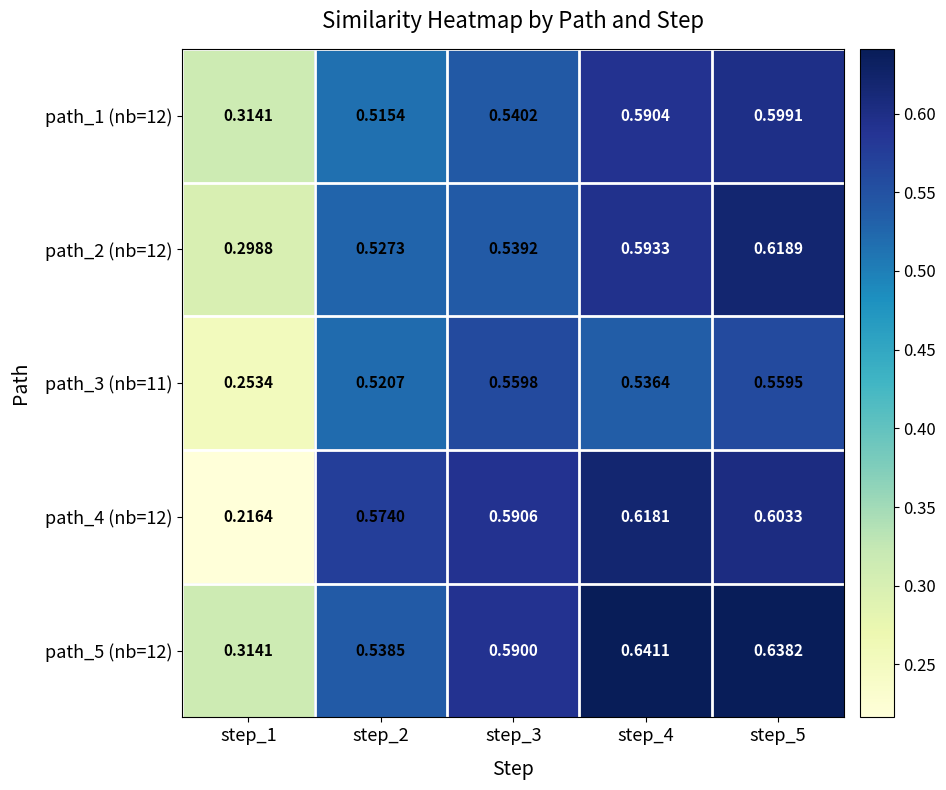

What is the difference between the highest and lowest values at step_2?

0.1